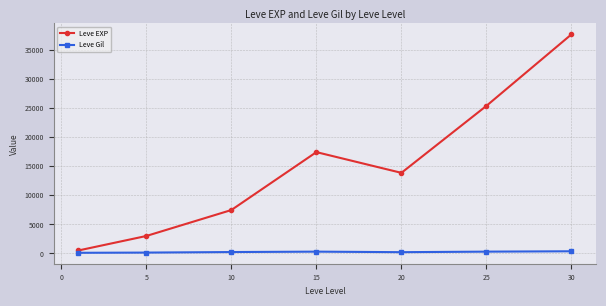

Which series has the largest total across all categories?

Leve EXP